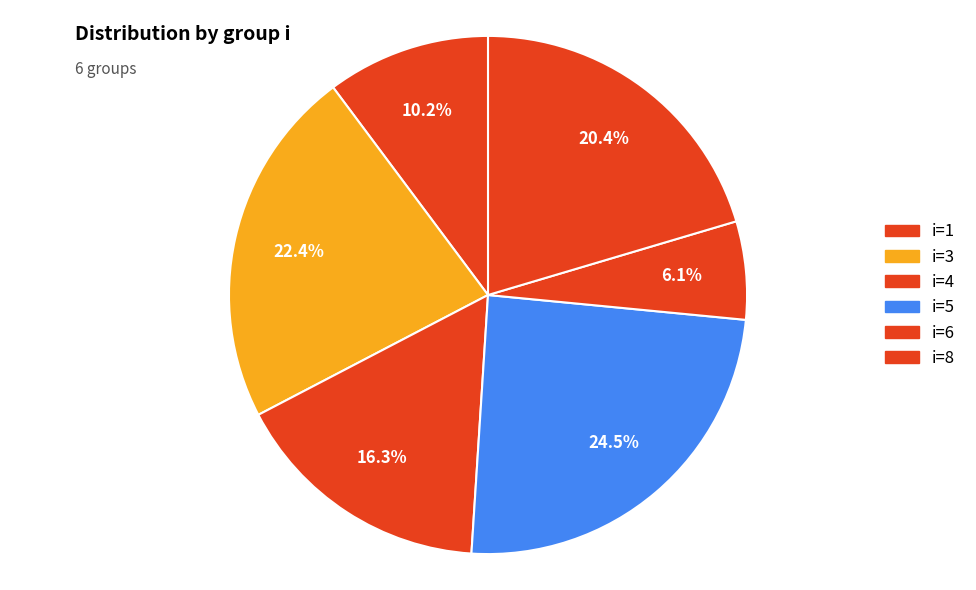

How many segments does this pie chart have?

6